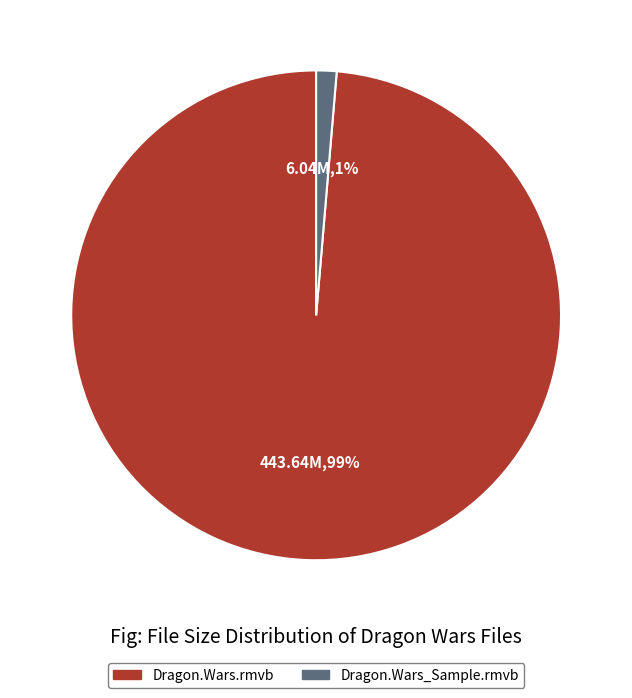

How many slices are in this pie chart?

2